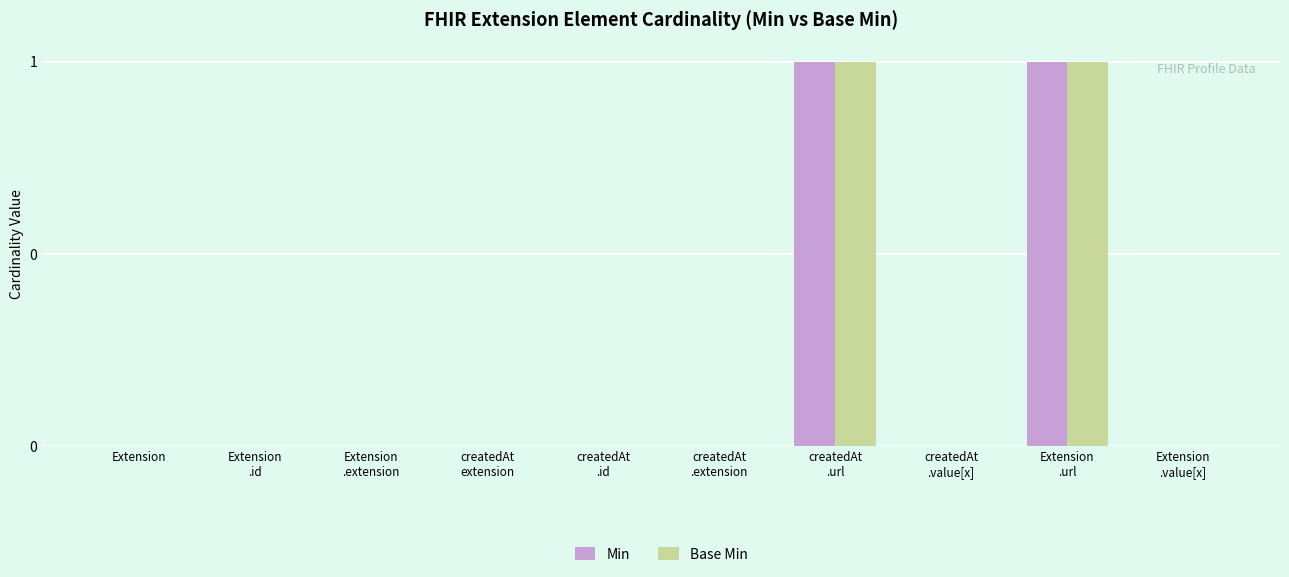

Which label corresponds to the smallest value in the chart?

Extension